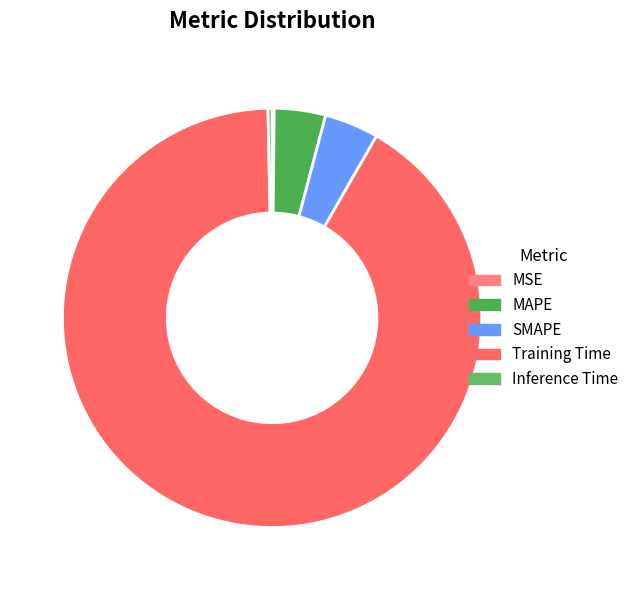

Between MSE and MAPE, which is larger?

MAPE